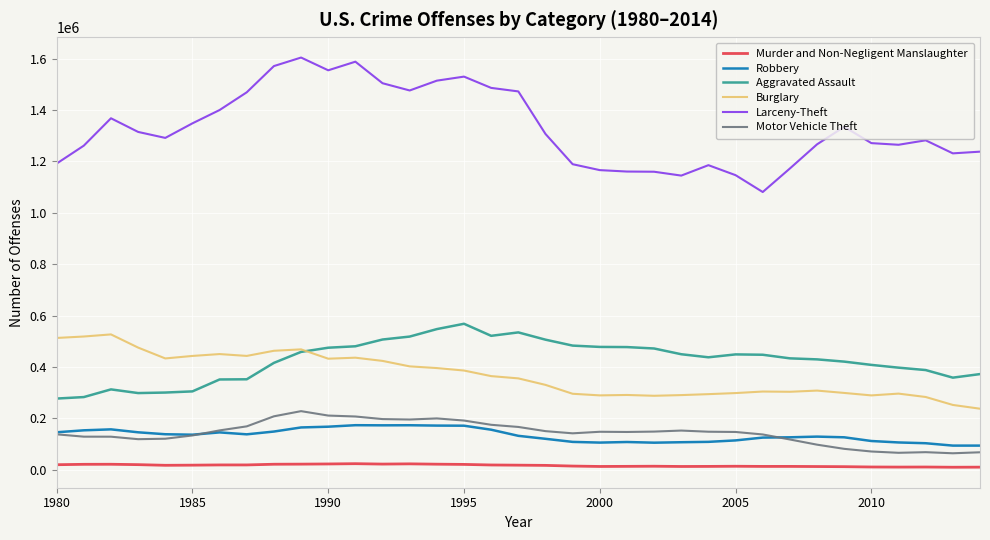

What is the minimum value for Motor Vehicle Theft?

64566